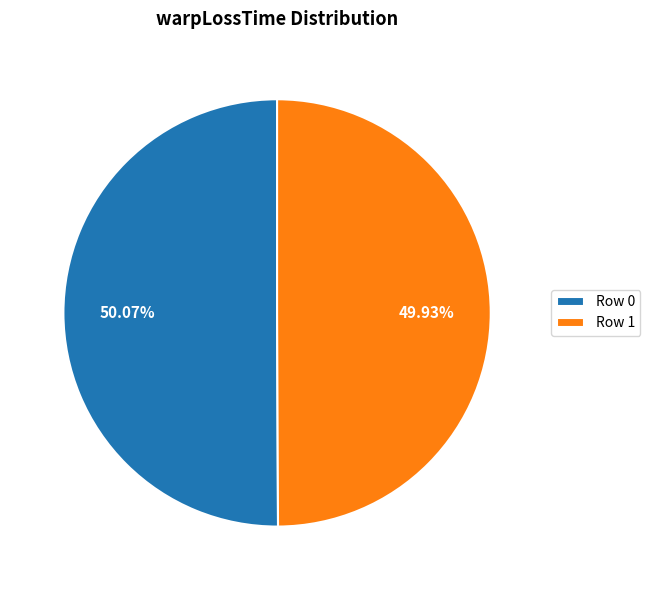

Combined, do Row 0 and Row 1 account for over 50%?

Yes